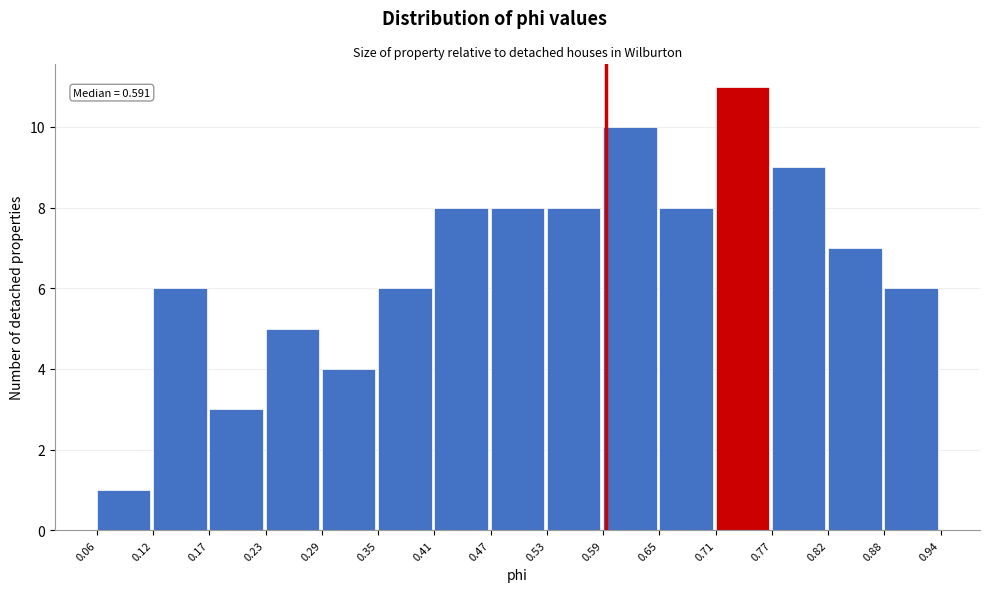

Over which range of the x-axis is the bar tallest?

0.71 to 0.77